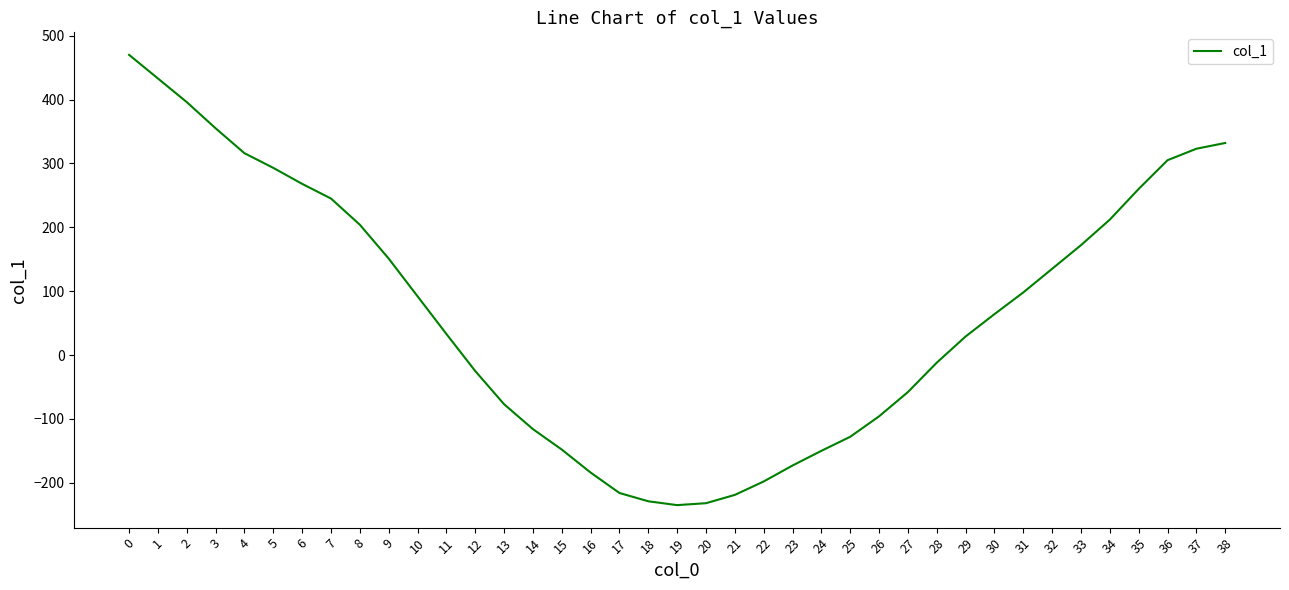

What is the change in value from 28 to 34?

+224